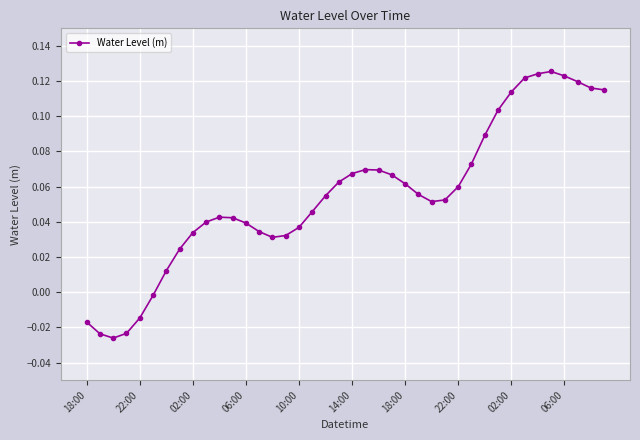

True or false: there are more than 2 points higher than both neighbors.

True